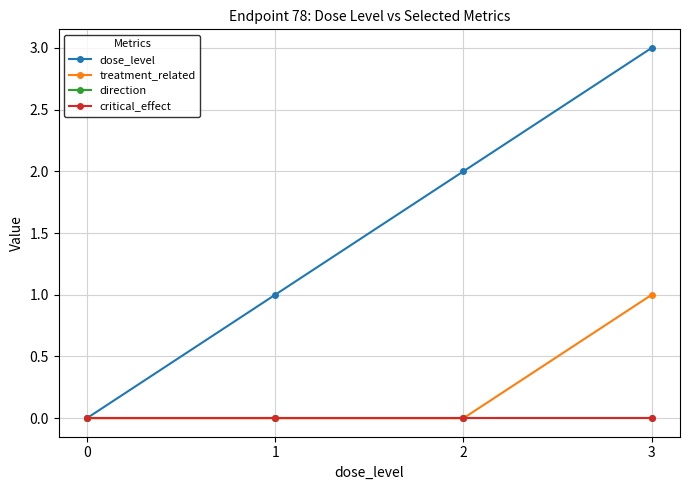

Is this an area chart (filled region under the line)?

No